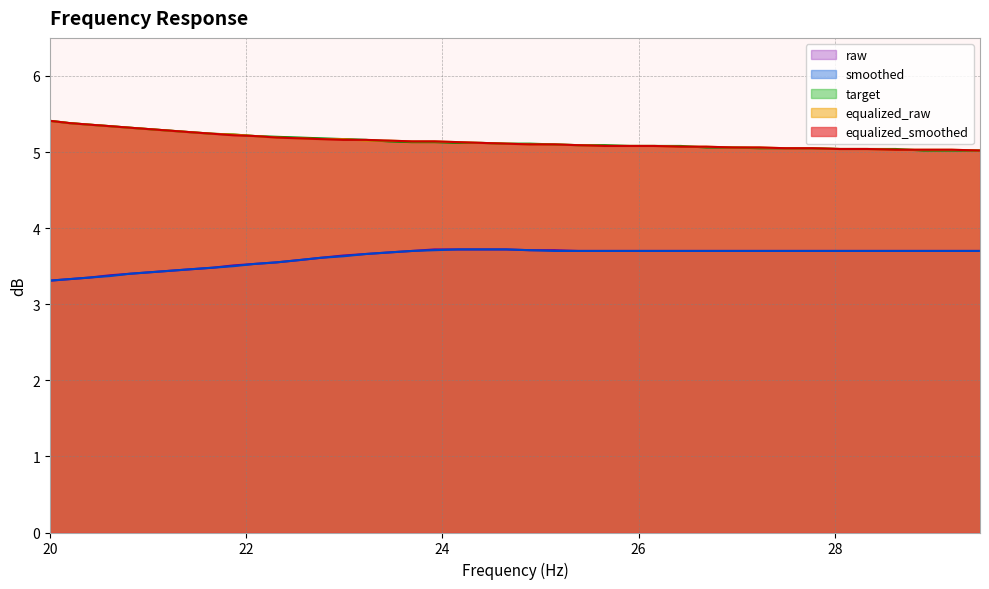

Rank the series at 22.31 from highest to lowest value.

target, equalized_raw, equalized_smoothed, raw, smoothed